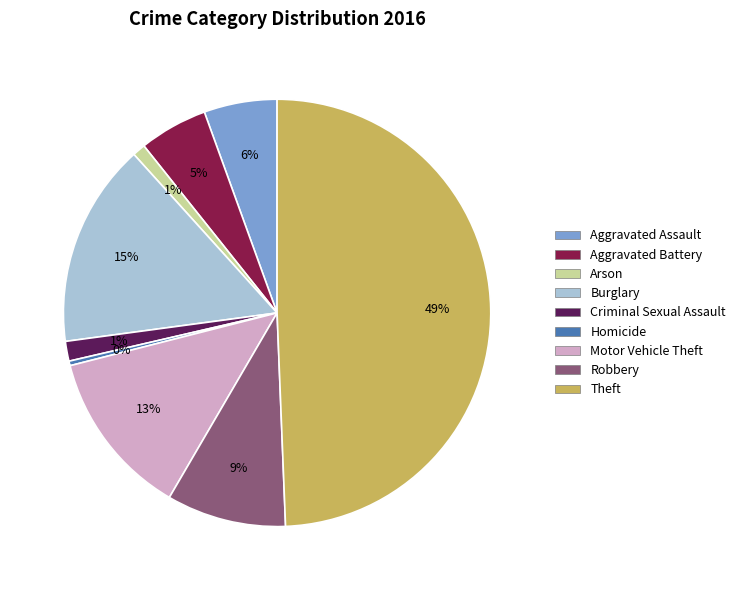

Which category has the biggest portion of the pie?

Theft